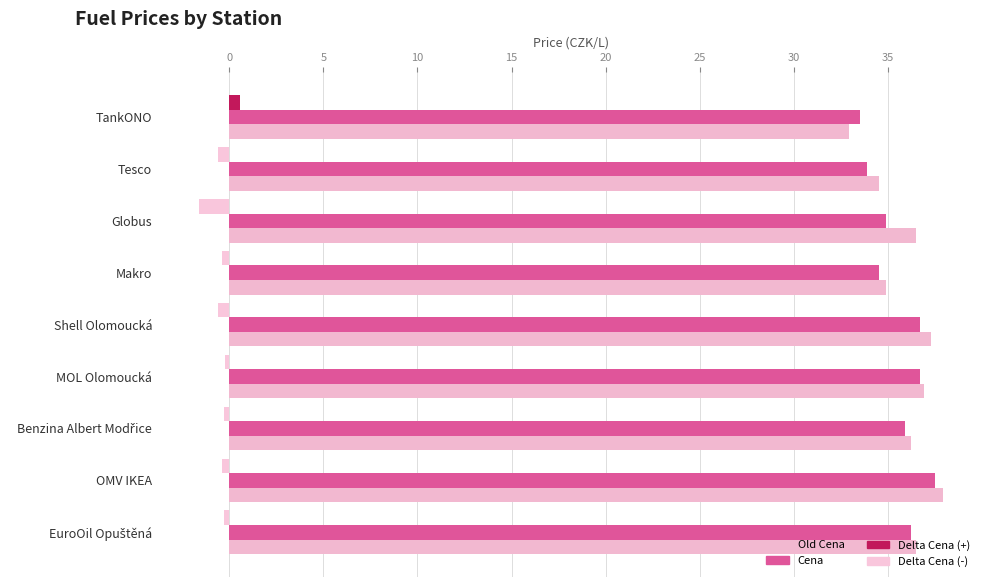

At which category does the chart reach its minimum across all series?

Globus